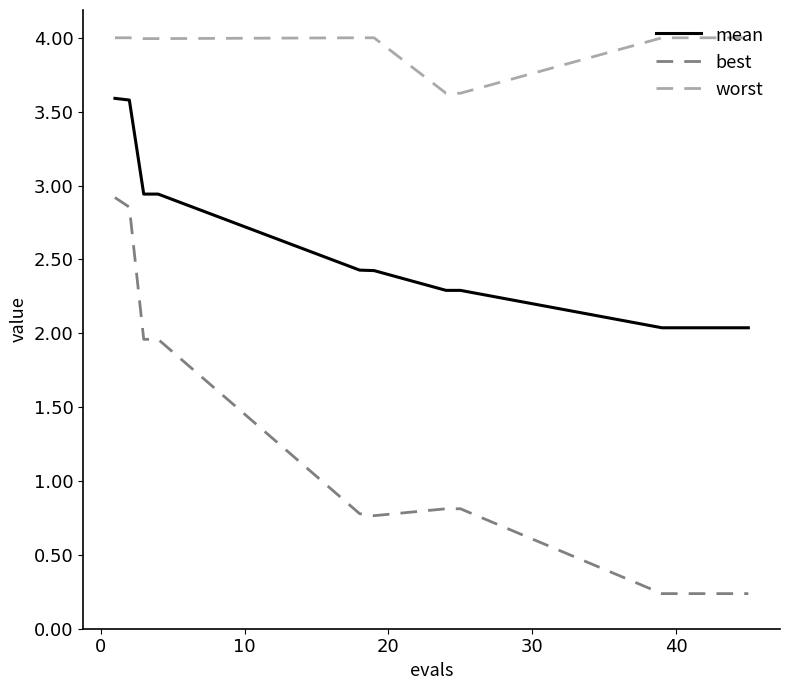

What are all the series names shown in the legend?

mean, best, worst